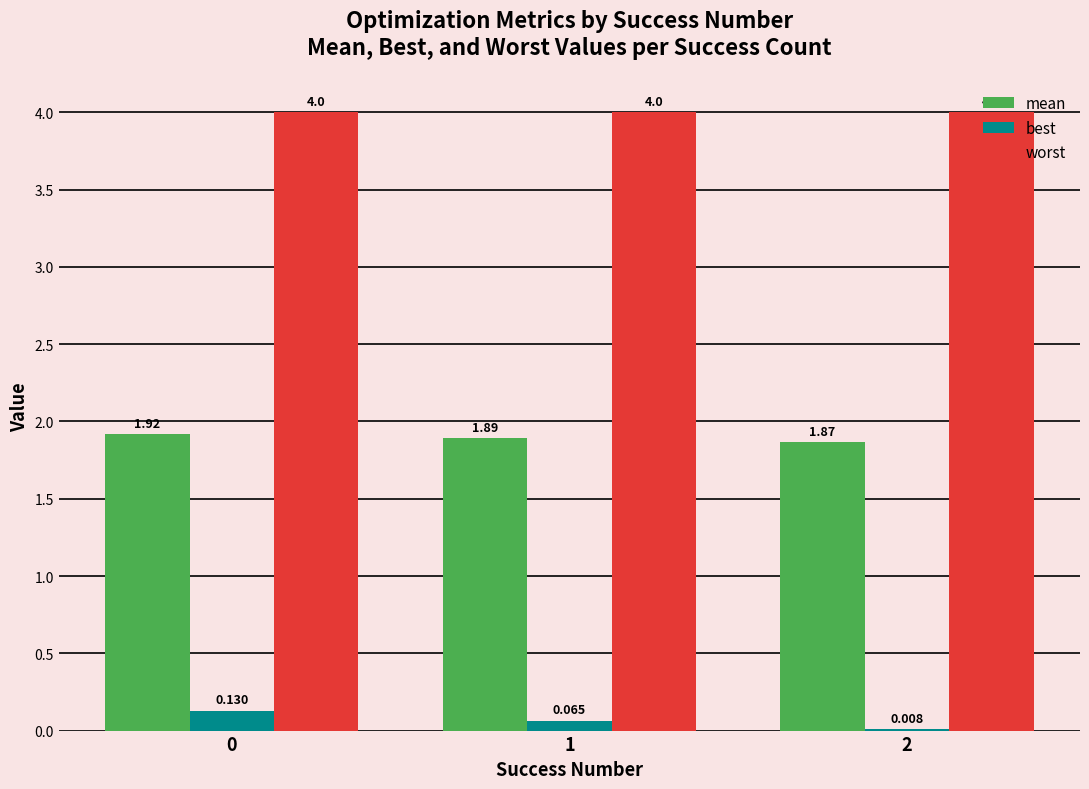

Is the value of worst at 1 greater than the value of best at 1?

Yes